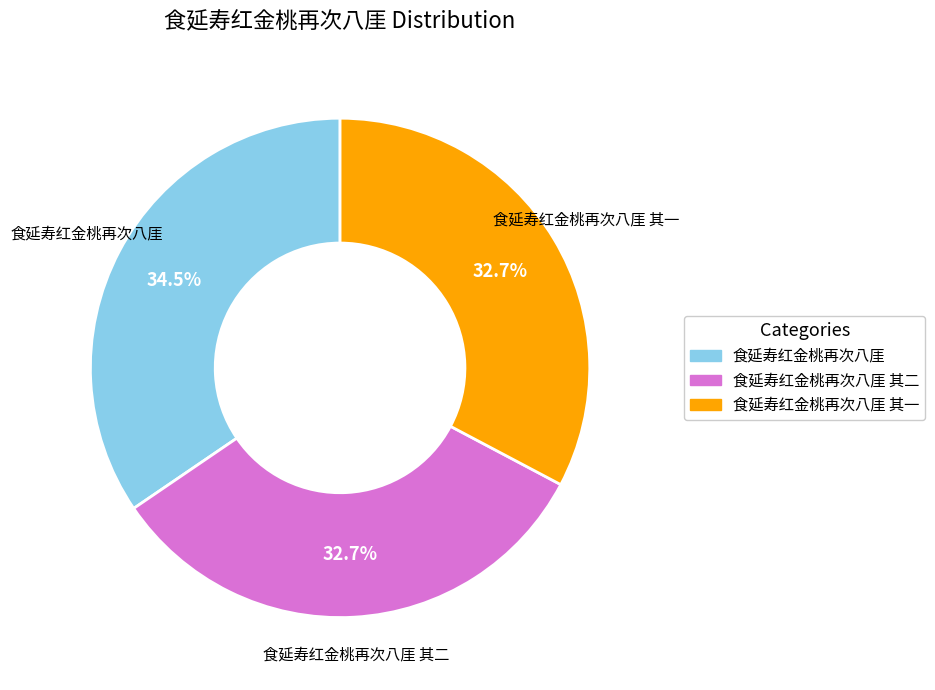

Is there a majority slice in this chart?

No